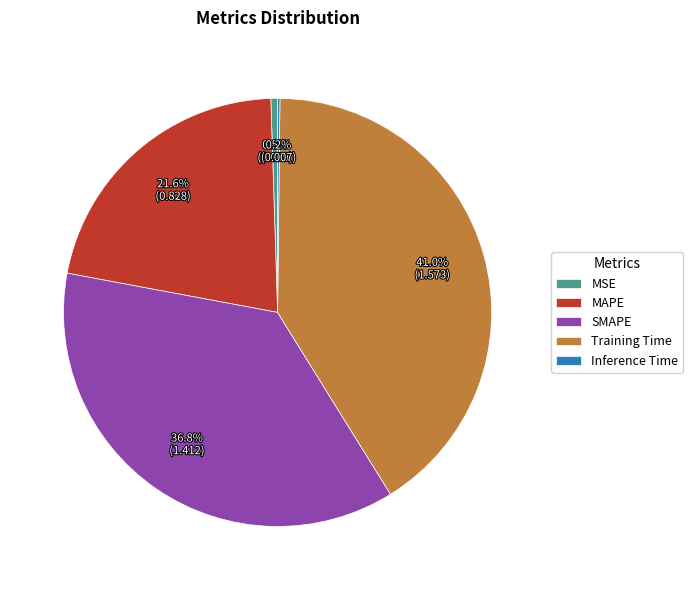

Combined, do Training Time and MSE account for over 50%?

No